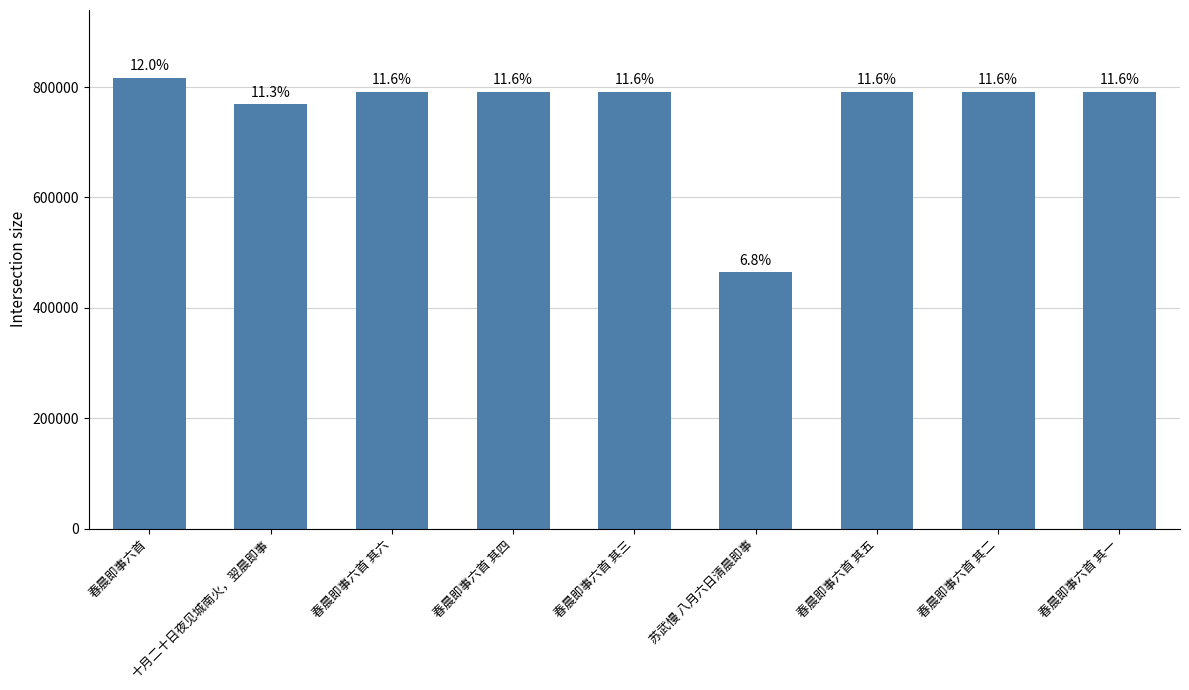

What is the average value?

755622